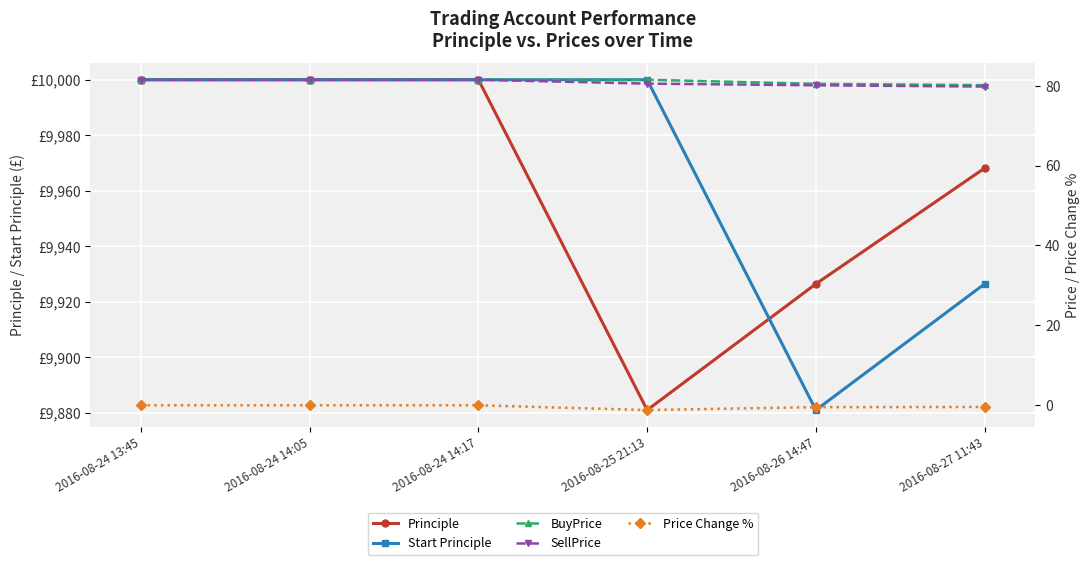

What is the average value of the Price Change % series?

-0.3